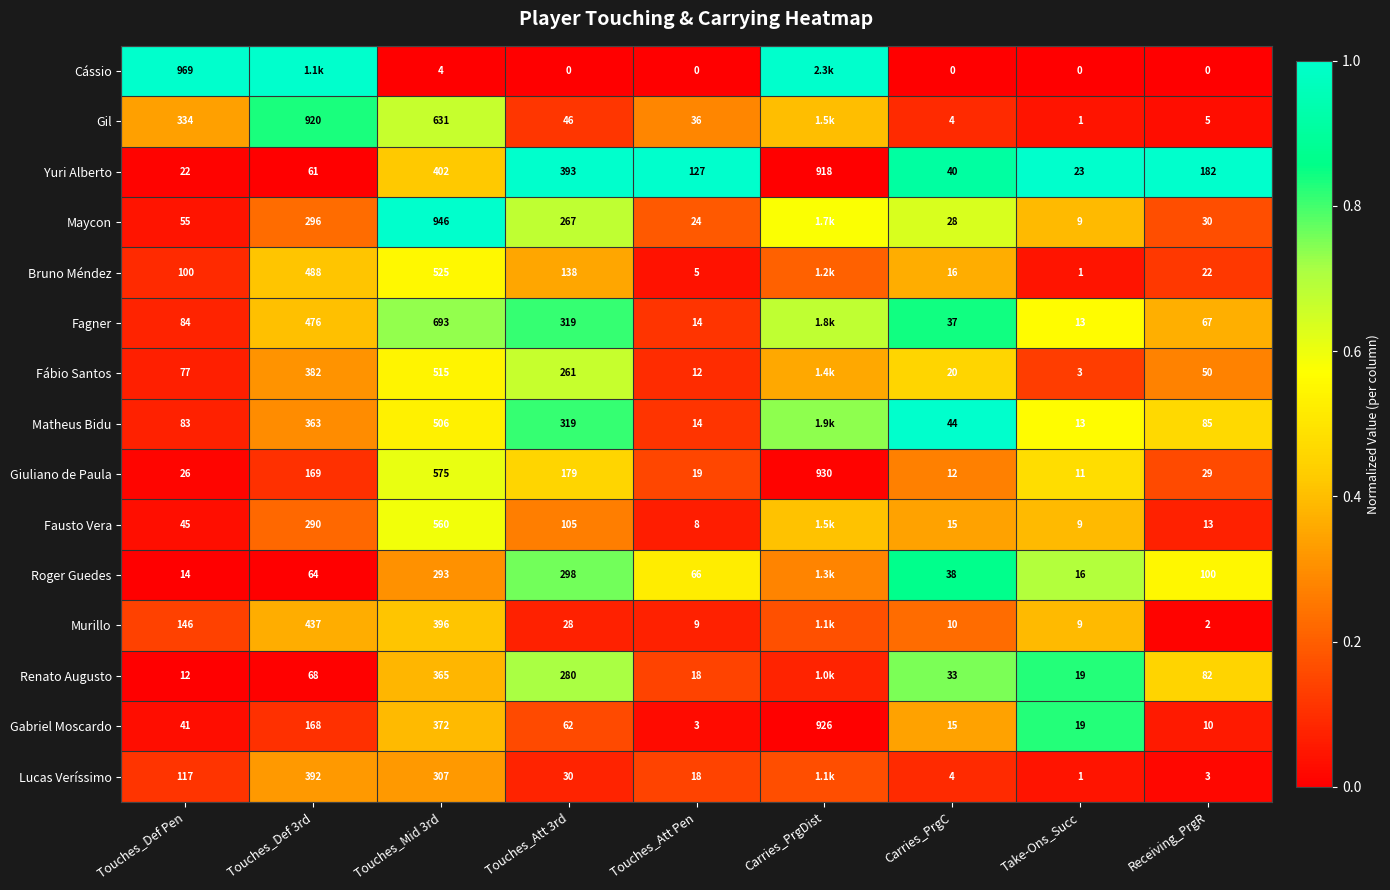

The value of Lucas Veríssimo at Touches_Def Pen is 0.2. True or false?

False